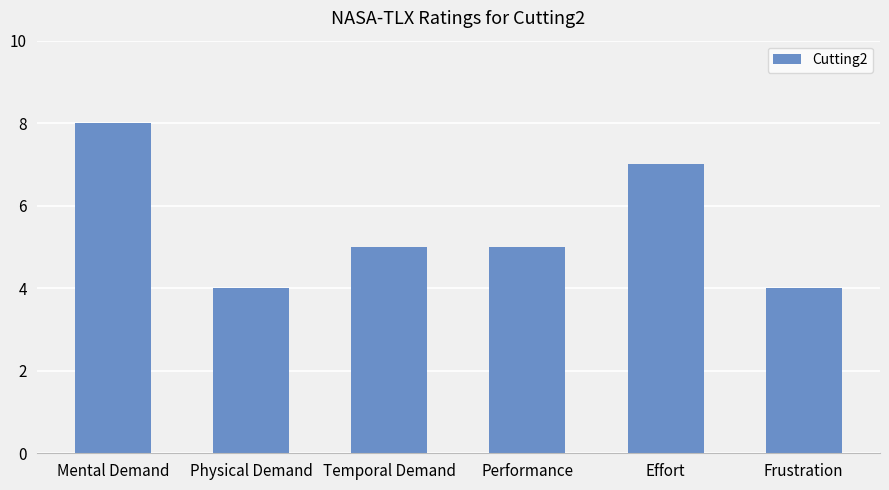

How many bars are there in total?

6